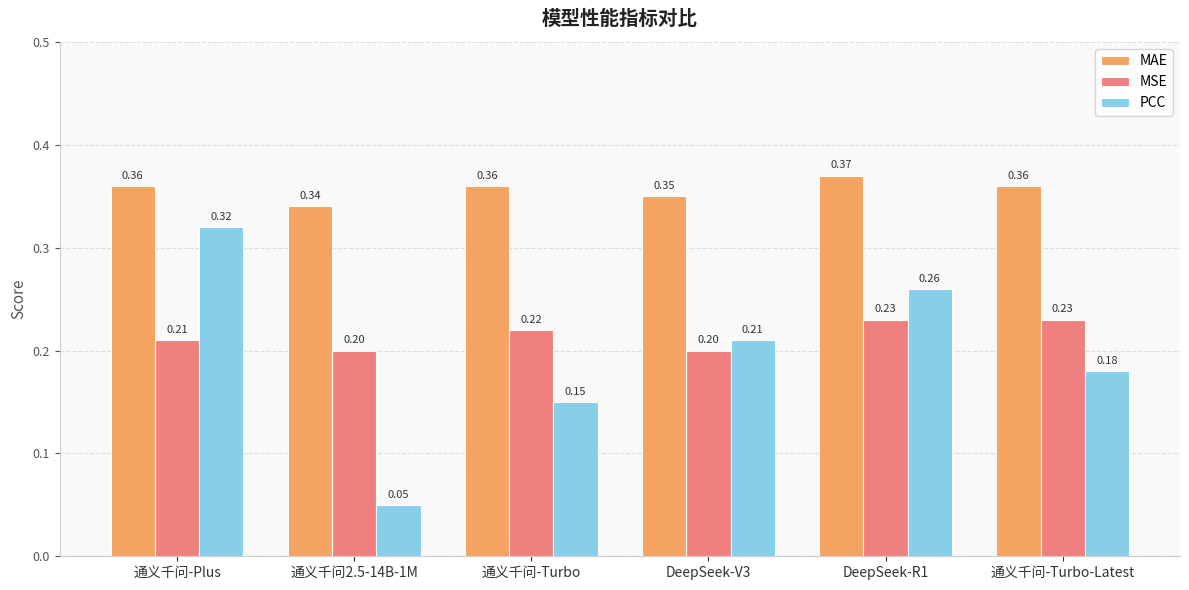

What are all the series names shown in the legend?

MAE, MSE, PCC